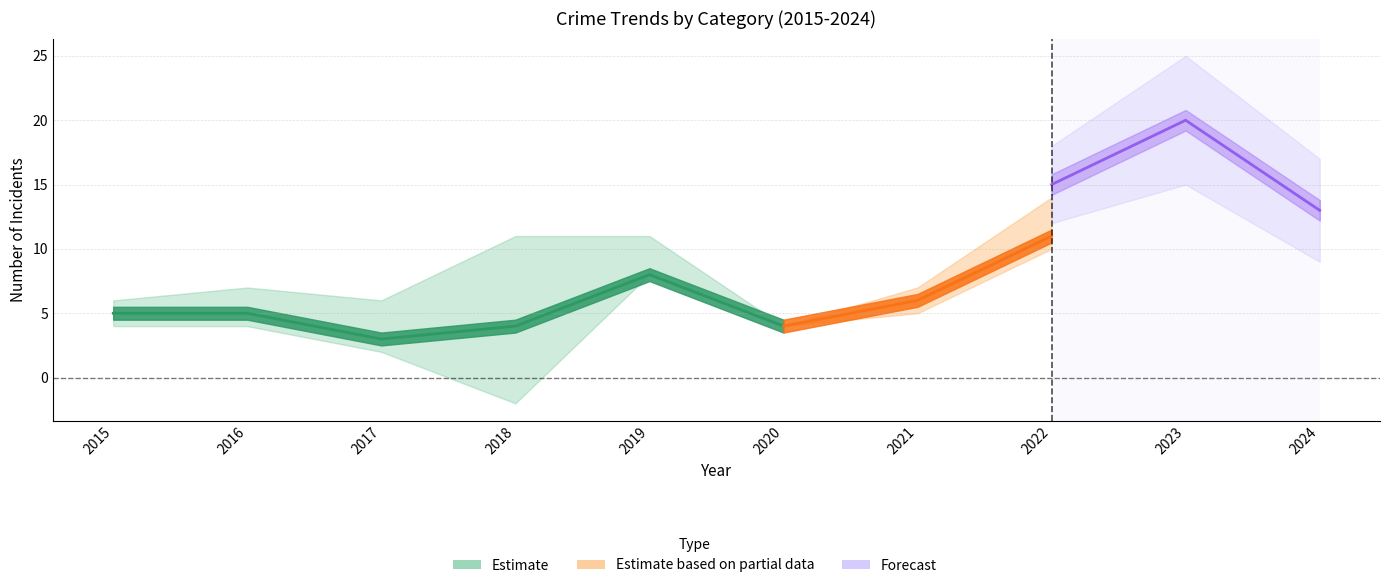

Read the Total value at 2024, to the nearest 10.

10